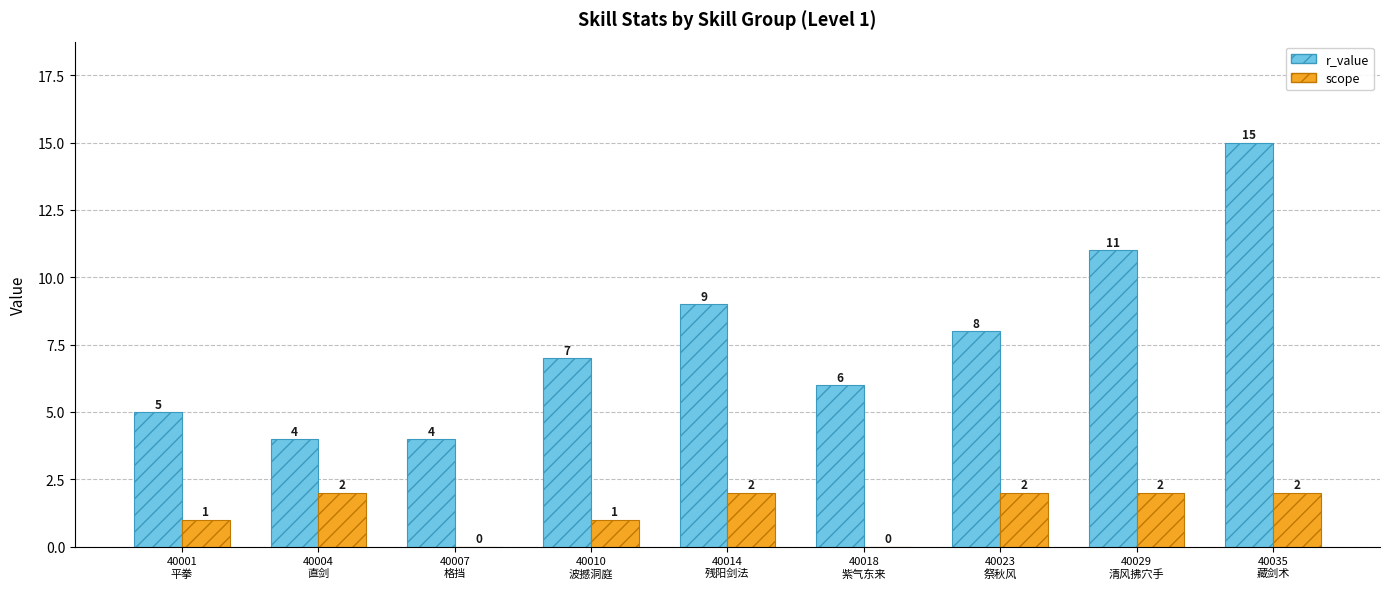

What is the highest value of the r_value series?

15